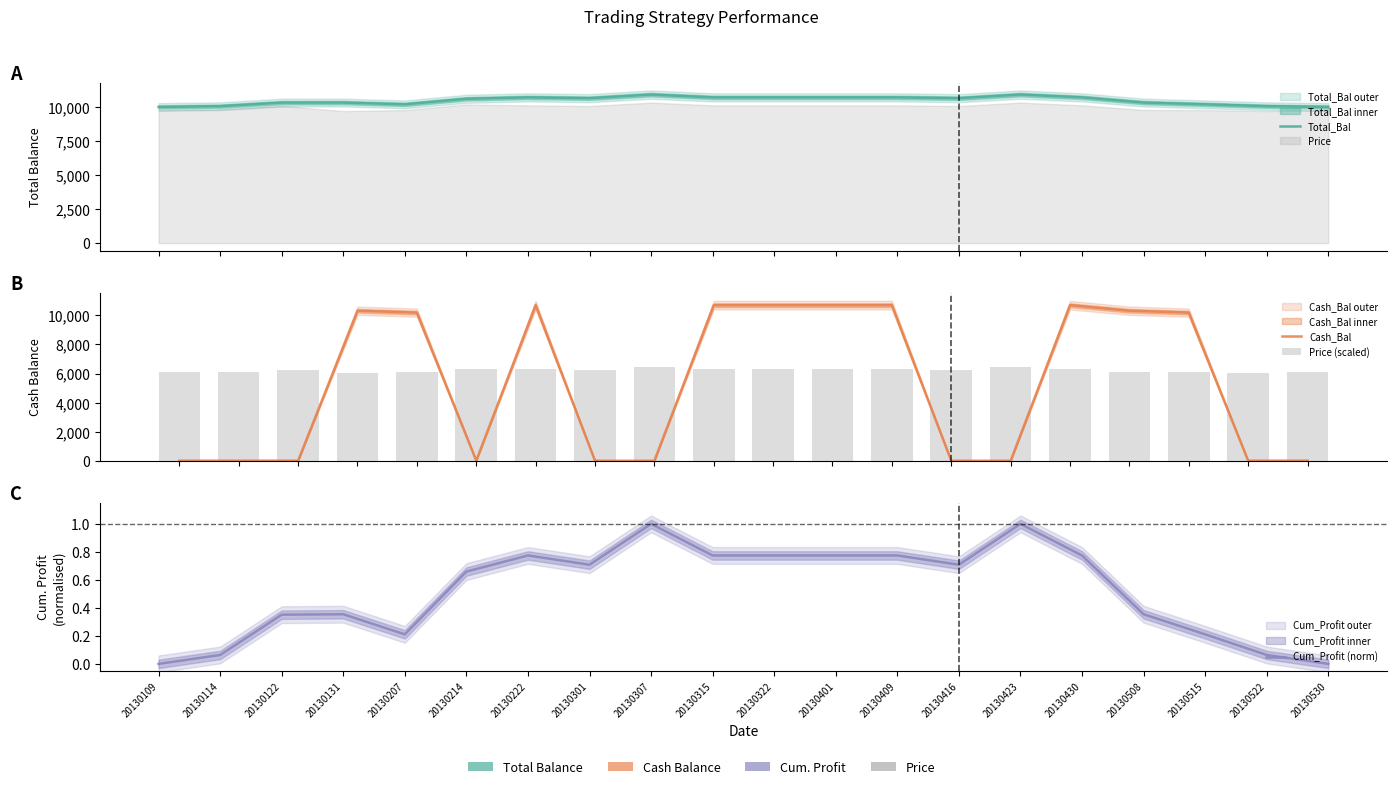

What is the difference between the maximum and minimum values in the Total_Bal series?

908.7